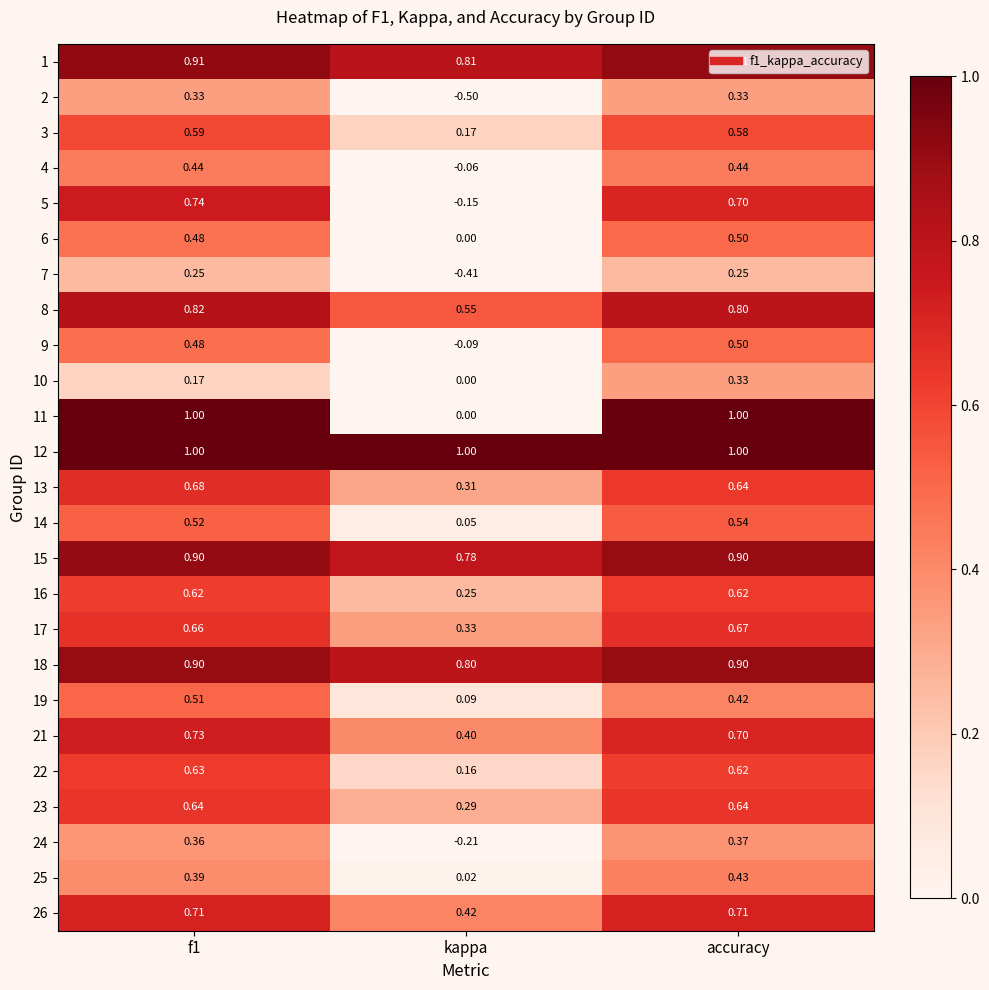

At which category is the sum across all series the highest?

accuracy